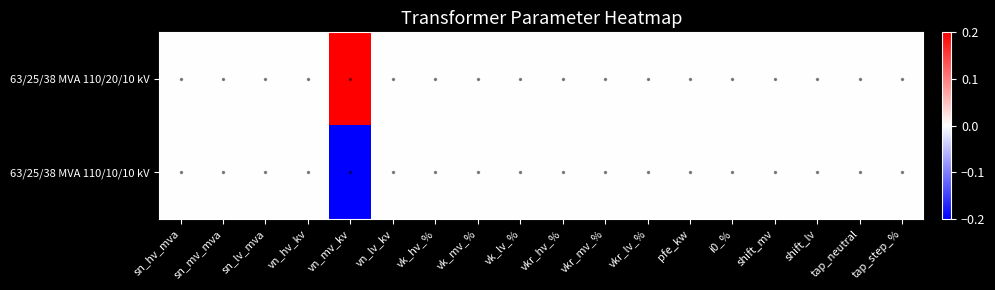

At which category does the chart reach its peak across all series?

vn_mv_kv